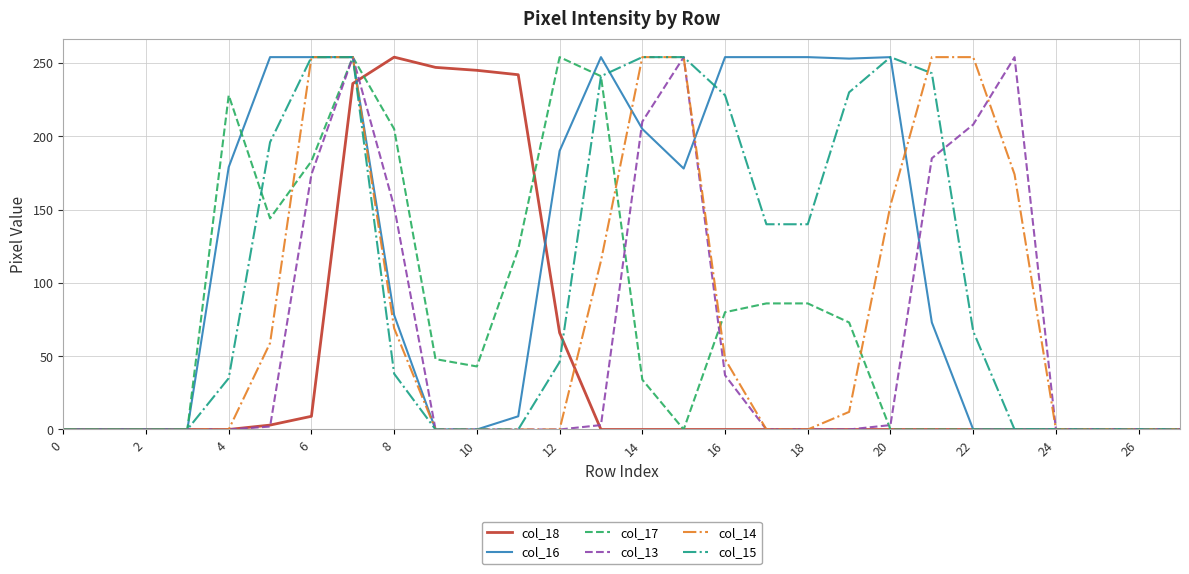

What is the greatest value displayed?

254